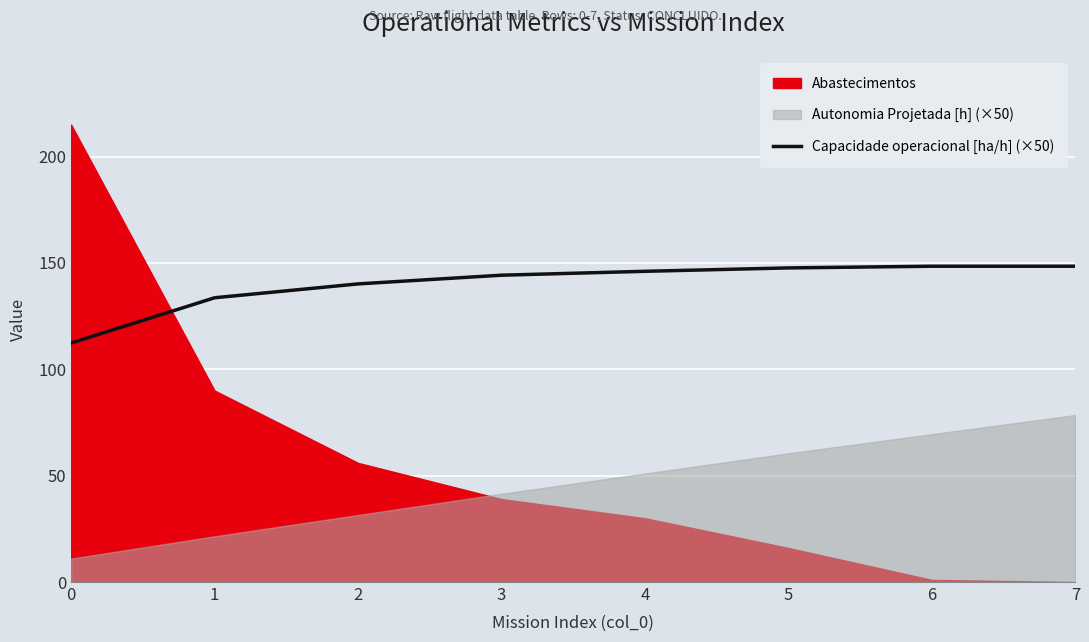

Is it true that Capacidade operacional [ha/h] (×50) equals 41.7 at 6?

False